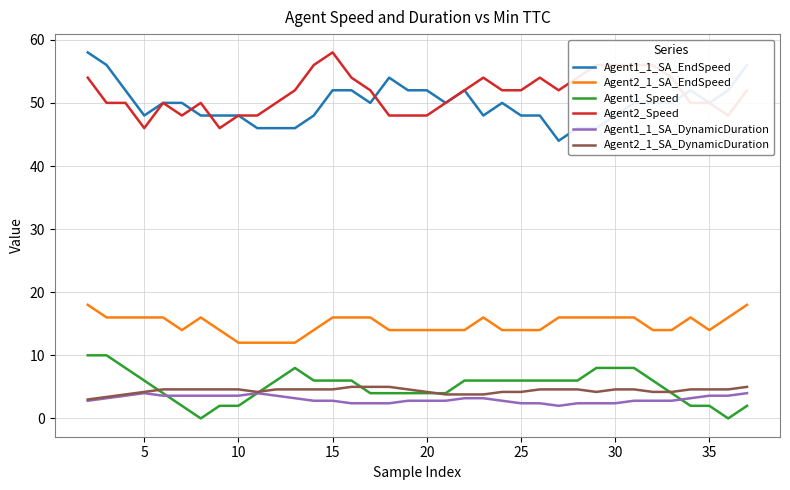

True or false: Agent2_Speed and Agent1_Speed cross at least once.

False